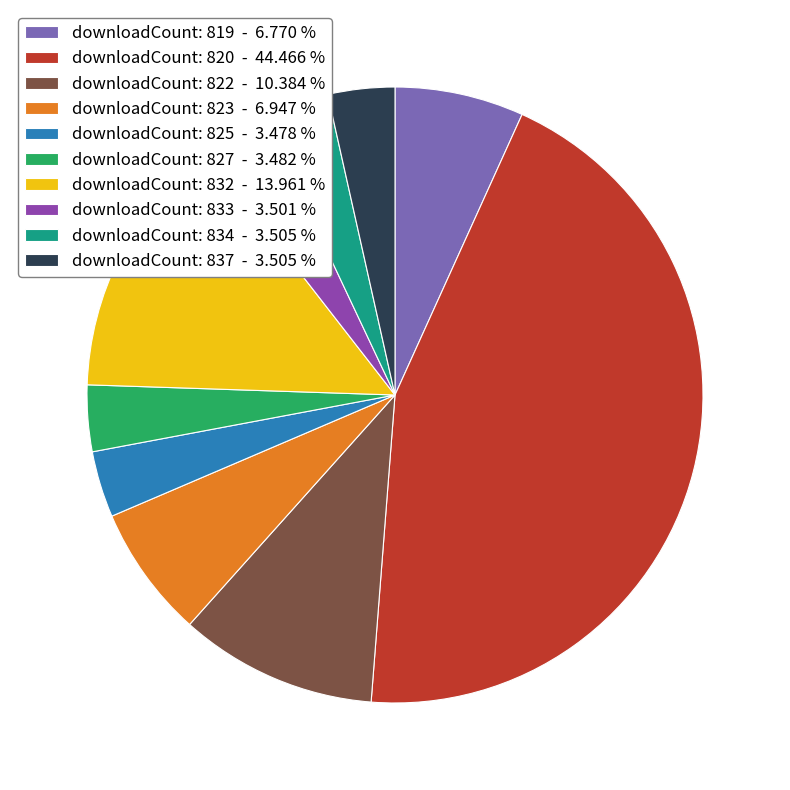

What is the ratio of the value at downloadCount: 827 - 3.482 % to the value at downloadCount: 833 - 3.501 %?

1.0